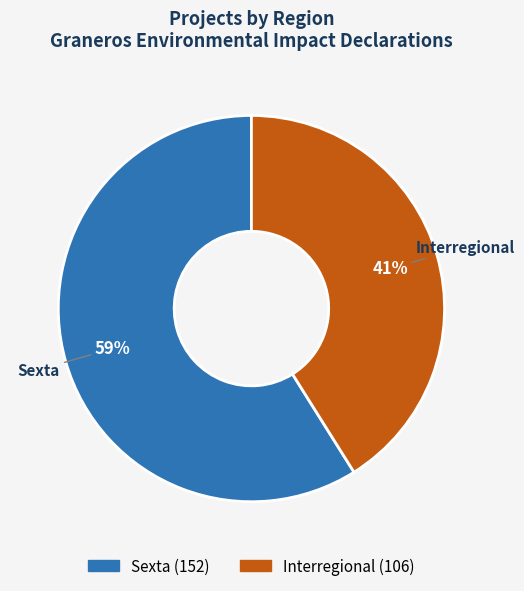

How many segments does this pie chart have?

2